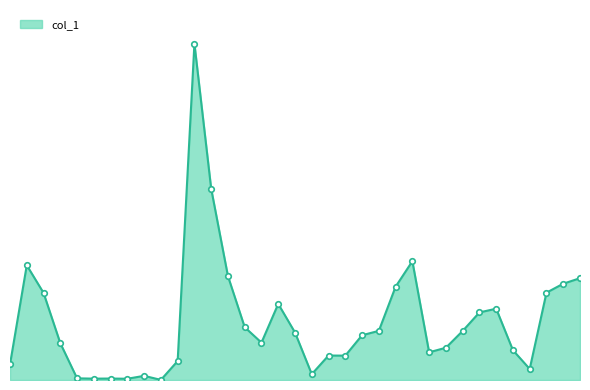

Rank the categories by value from highest to lowest.

104/04/07, 104/04/08, 104/04/24, 104/03/18, 104/04/09, 104/05/11, 104/05/08, 104/04/23, 104/05/07, 104/03/19, 104/04/14, 104/05/04, 104/04/30, 104/04/10, 104/04/22, 104/04/29, 104/04/15, 104/04/21, 104/04/13, 104/03/20, 104/04/28, 104/05/05, 104/04/27, 104/04/17, 104/04/20, 104/04/02, 104/03/17, 104/05/06, 104/04/16, 104/03/27, 104/03/23, 104/03/25, 104/03/24, 104/03/26, 104/03/31